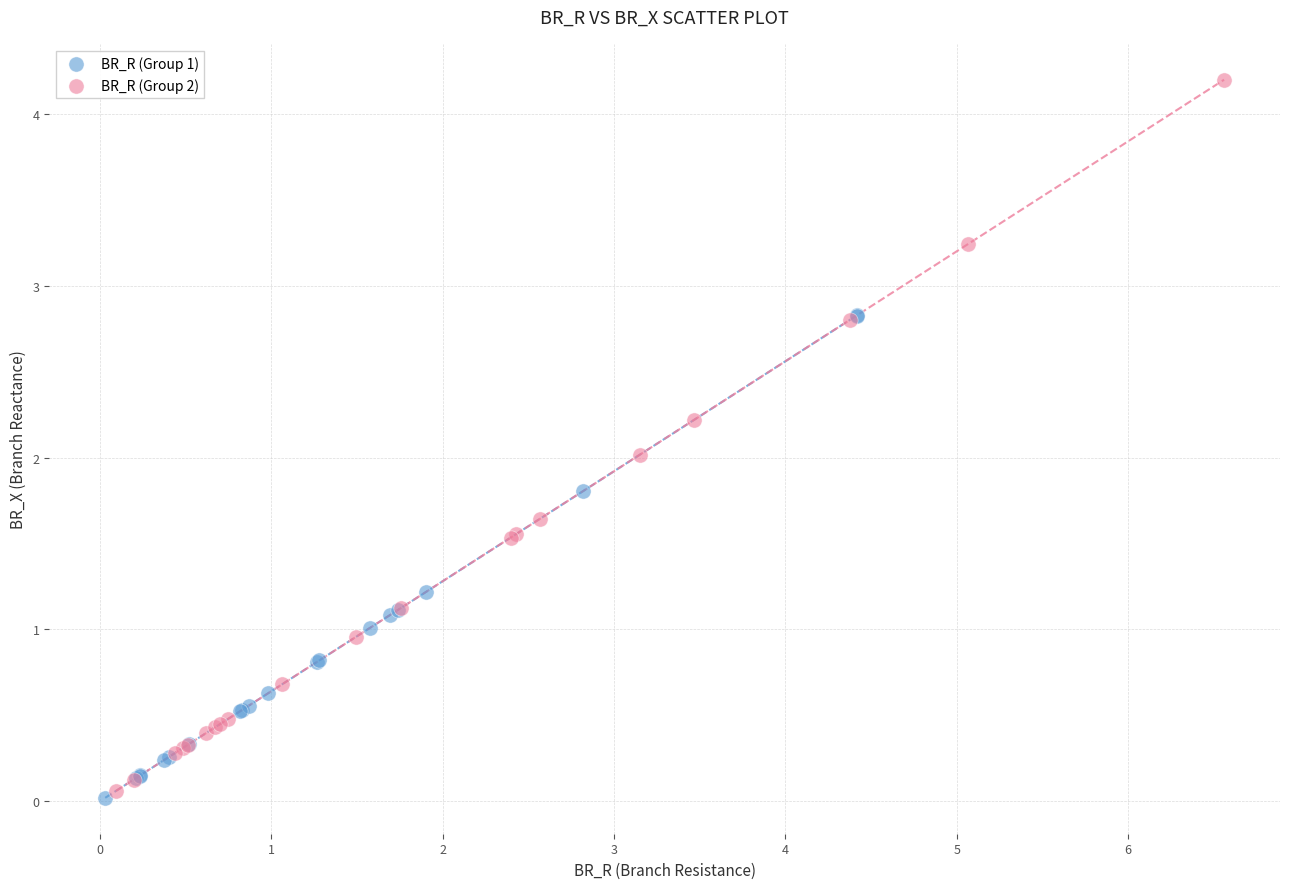

Which series reaches the minimum Y coordinate?

BR_R (Group 1)